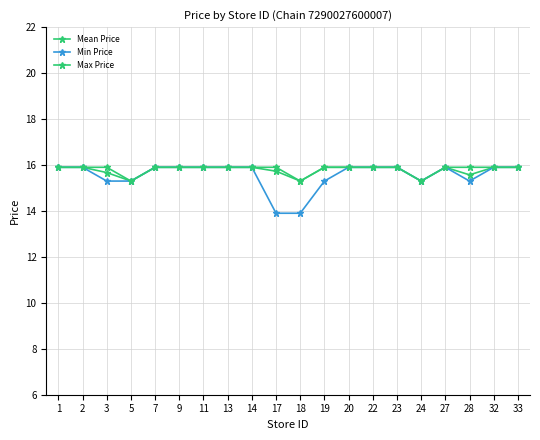

How many series are shown in this chart?

3